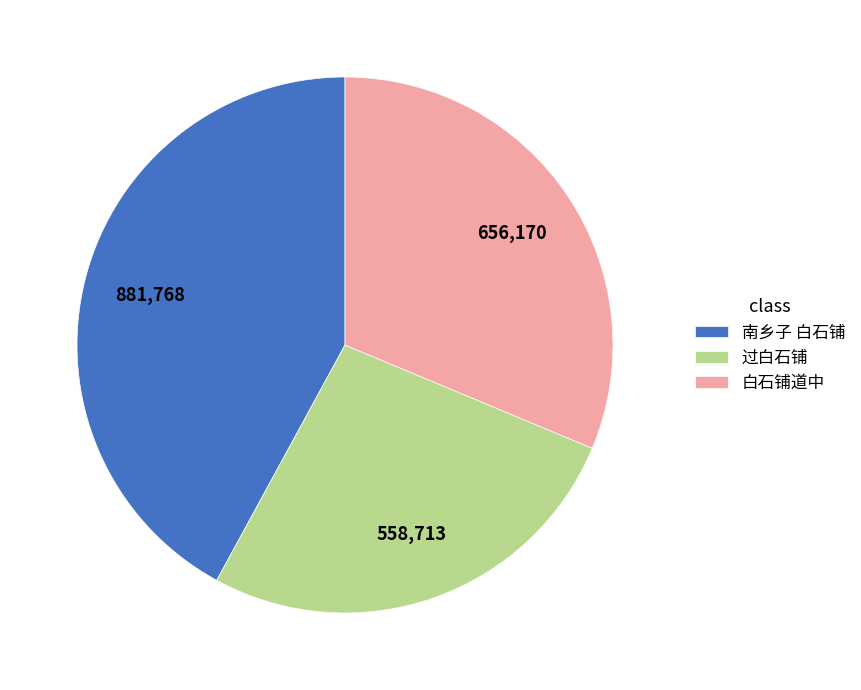

Which category has the smallest portion of the pie?

过白石铺